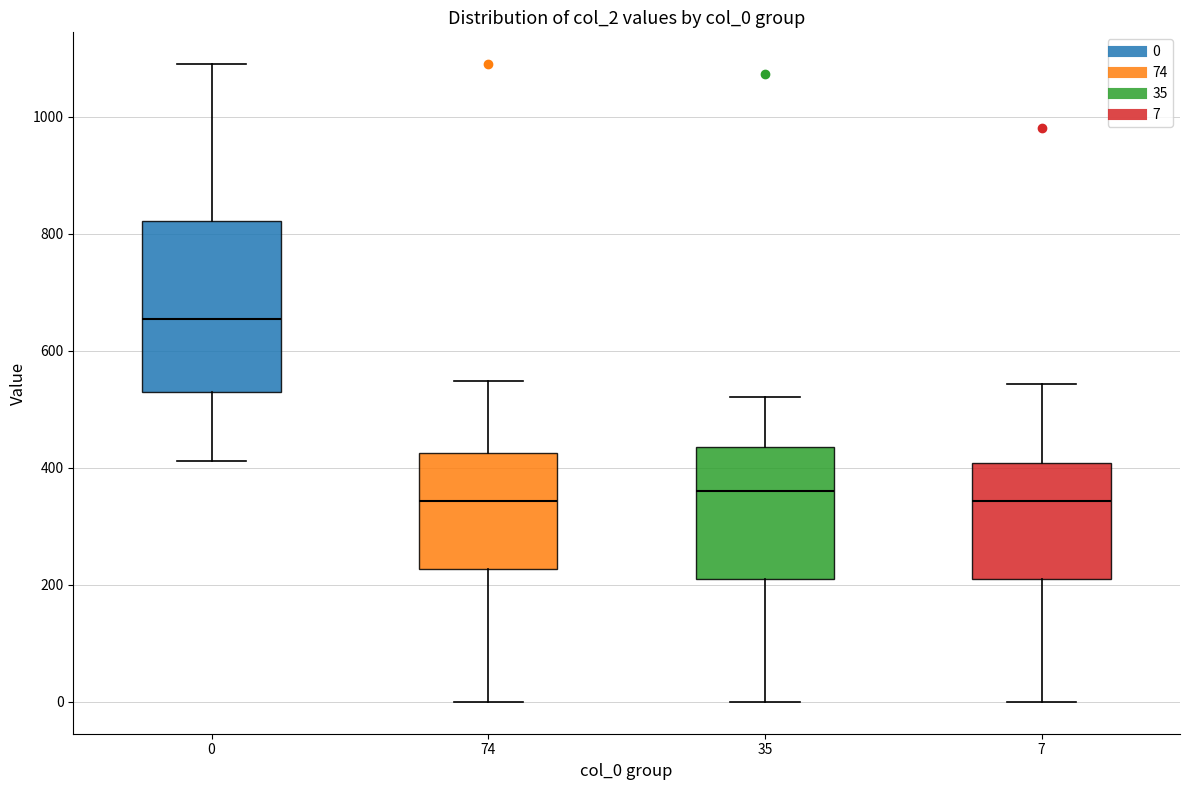

Reading left to right, transcribe this box plot: for each box, give where its median line is, the range the box spans, and where its two whiskers end, as read against the y-axis. The values are not printed on the chart, so give them approximately, as read against the axis.

0: median 660, box 540 to 820, whiskers 420 to 1100
74: median 340, box 220 to 420, whiskers 0 to 540
35: median 360, box 220 to 440, whiskers 0 to 520
7: median 340, box 220 to 400, whiskers 0 to 540